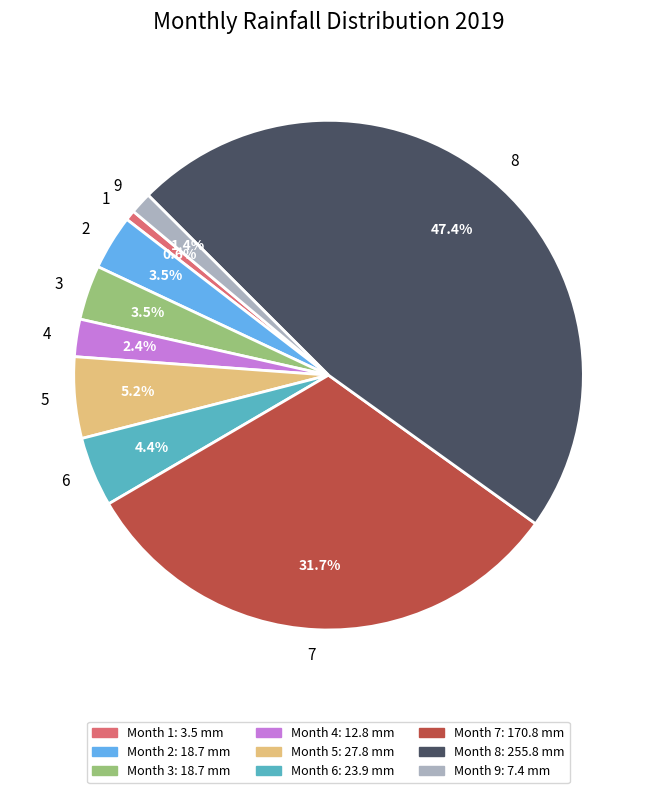

What percentage do 6 and 4 together represent?

6.8%